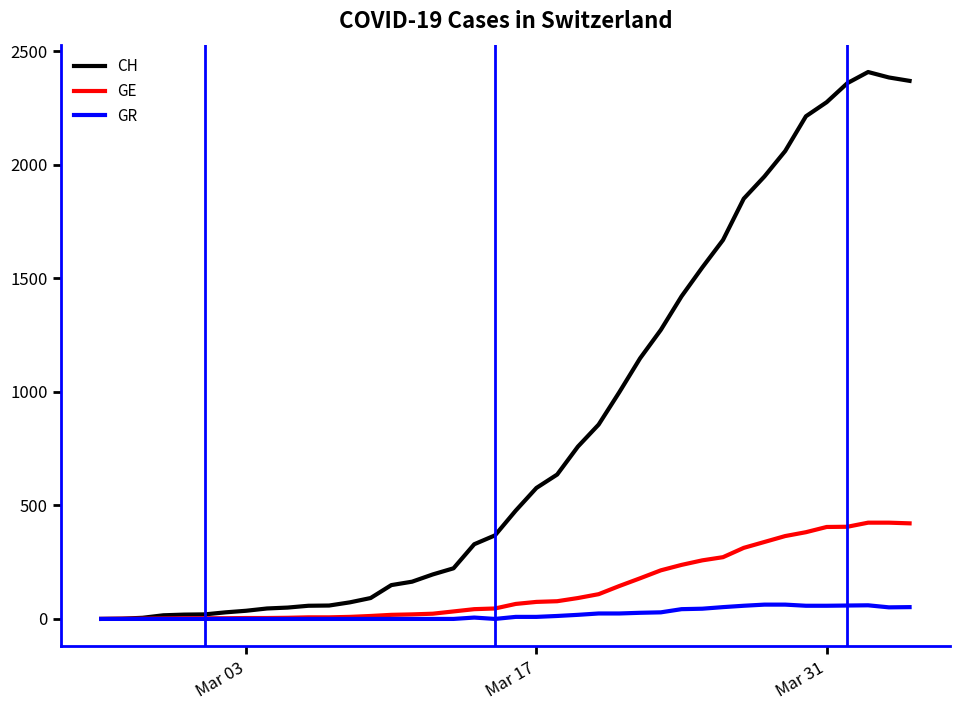

Which series has the largest range (max minus min)?

CH